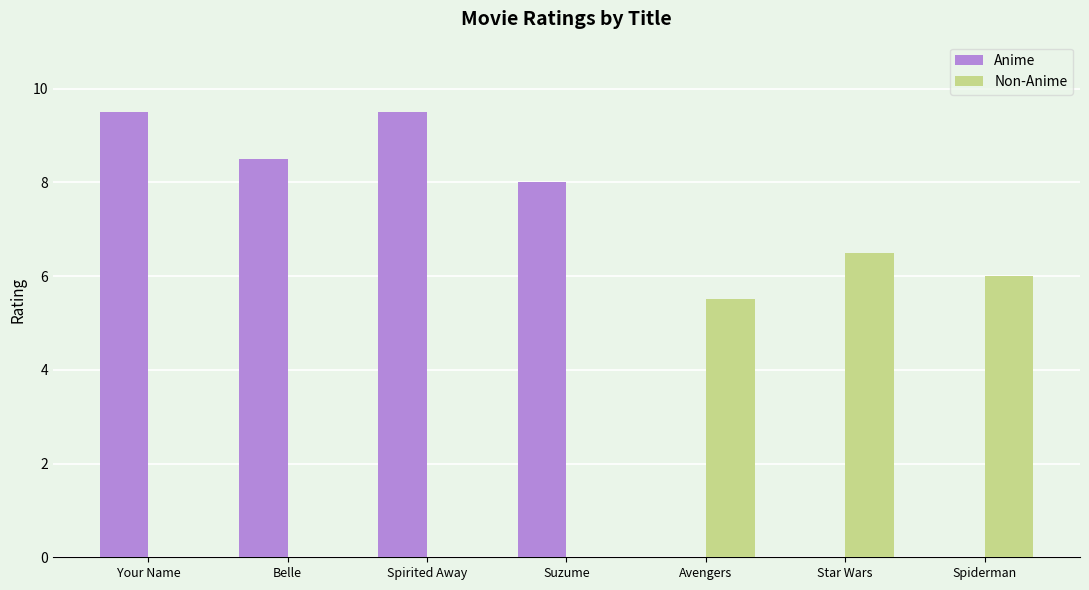

Between Avengers and Spiderman, which series saw the biggest shift?

Non-Anime